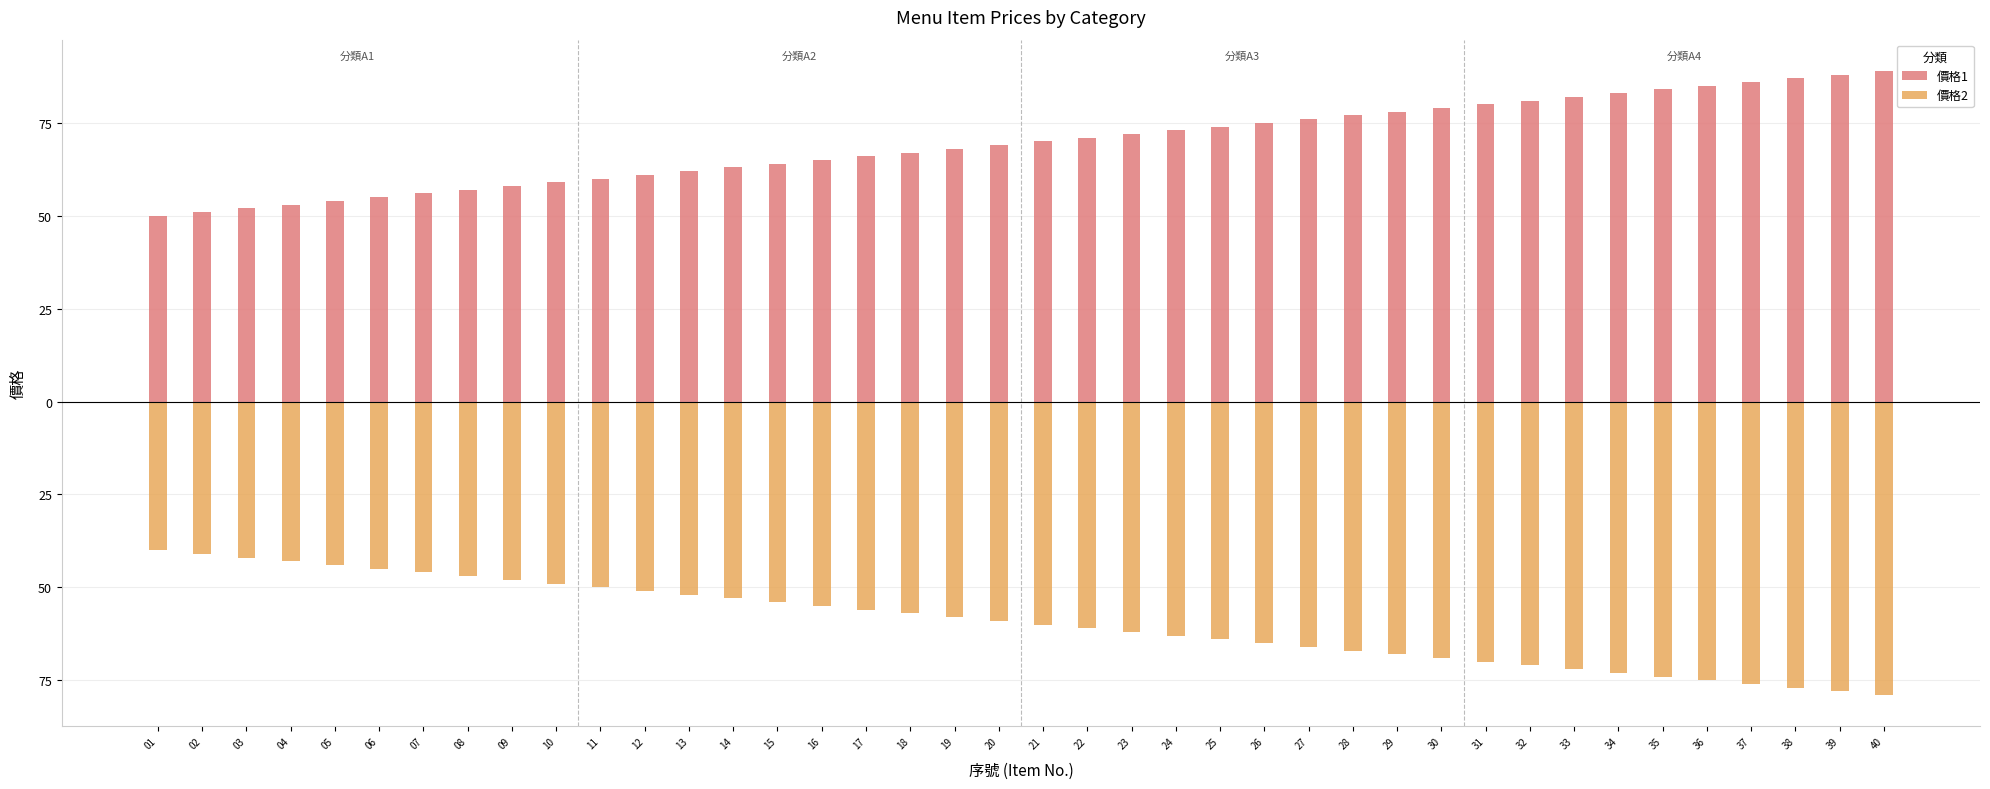

What is the sum of all 價格2 values?

-2380